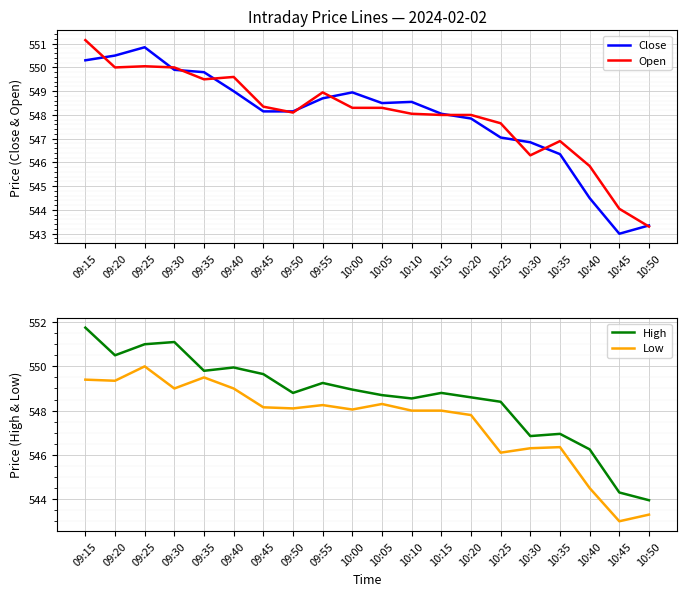

Which series changed the most between 09:25 and 10:20?

Close